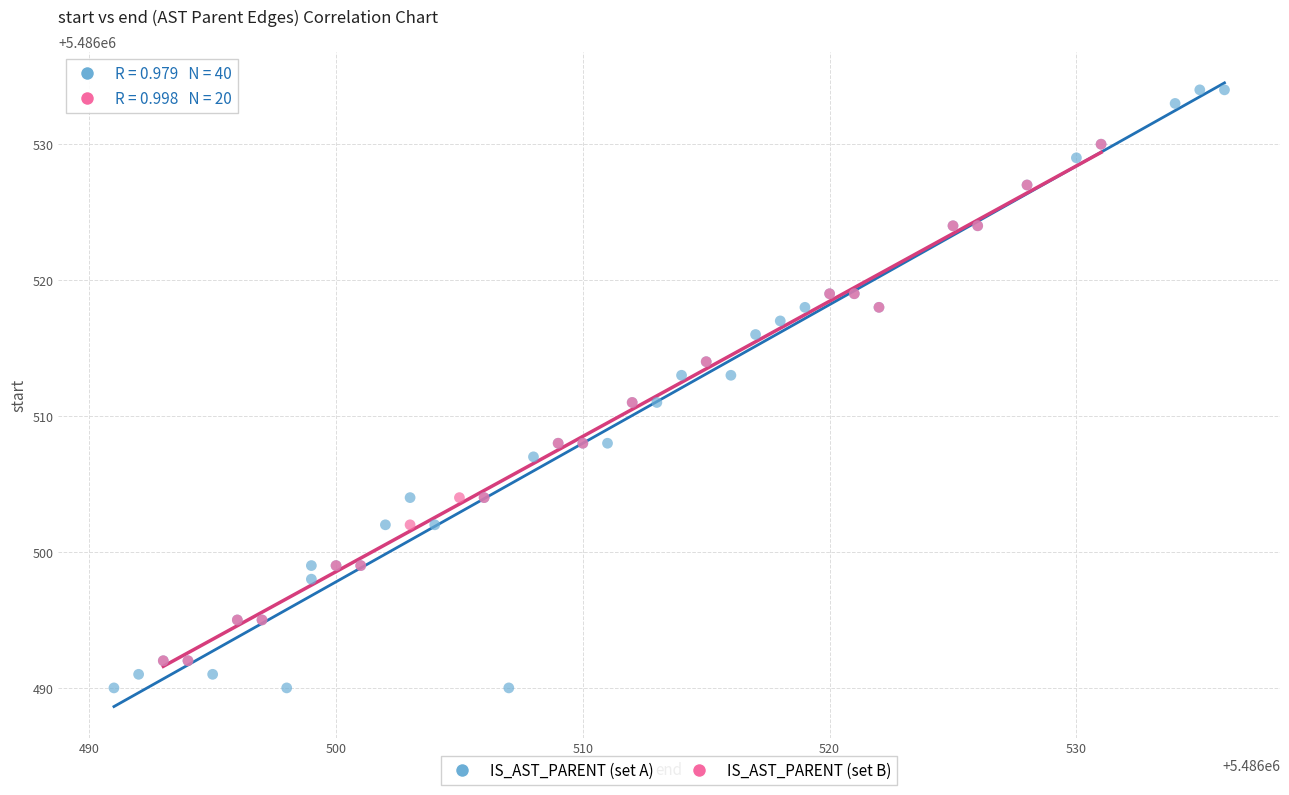

Which series contains the highest Y value?

IS_AST_PARENT (set A)